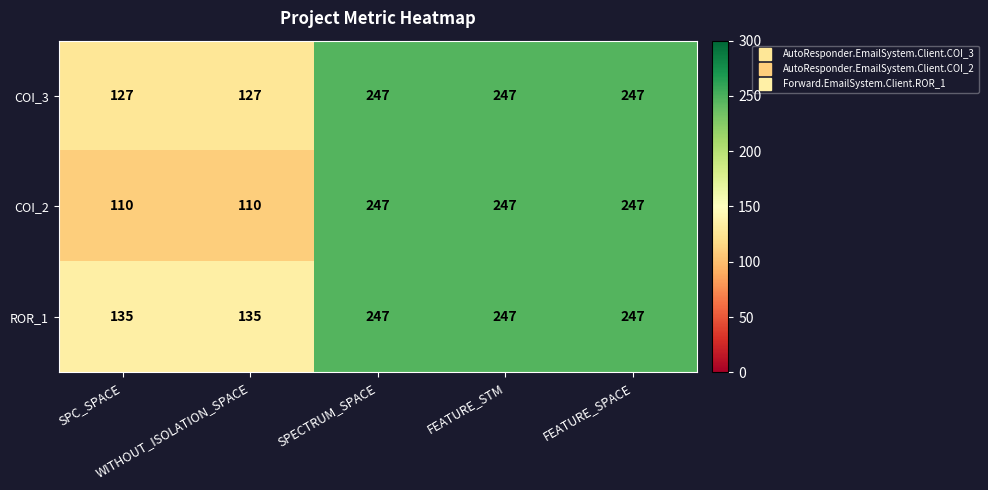

What is the difference between the maximum and minimum values in the ROR_1 series?

112